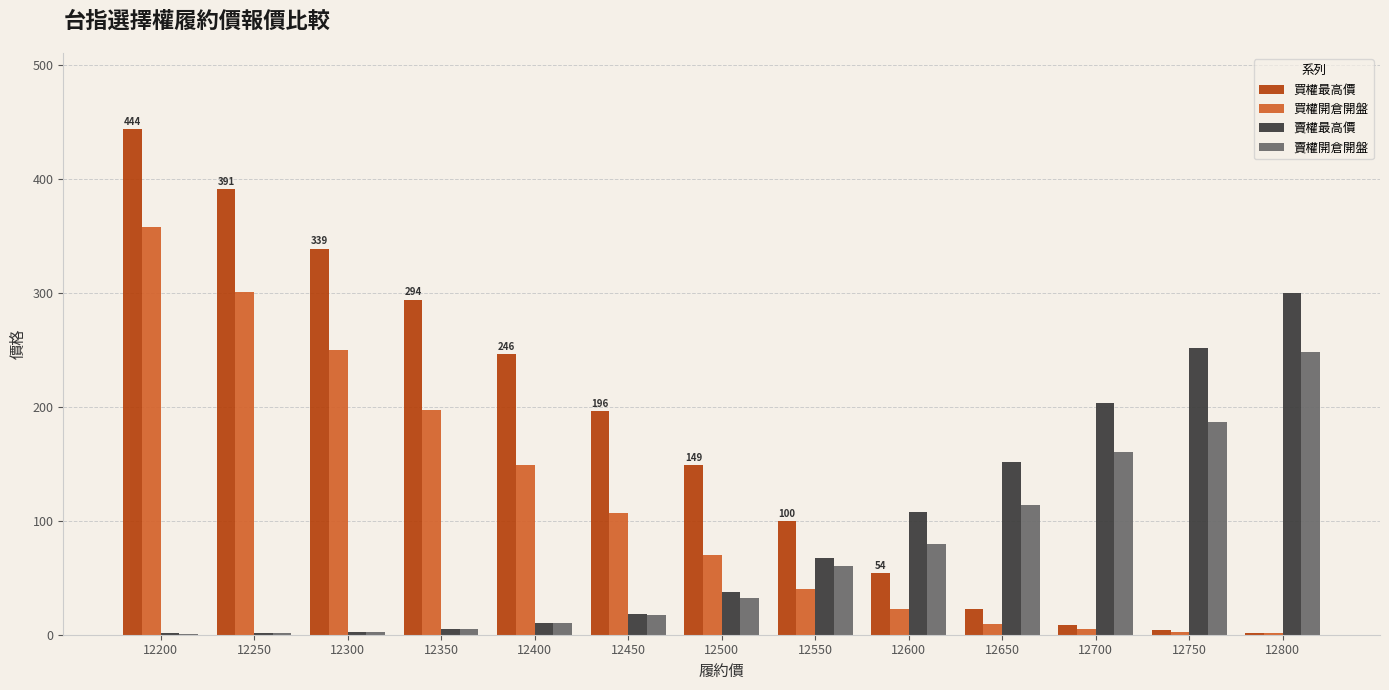

The 賣權開倉開盤 series shows 57.3 at 12700. True or false?

False